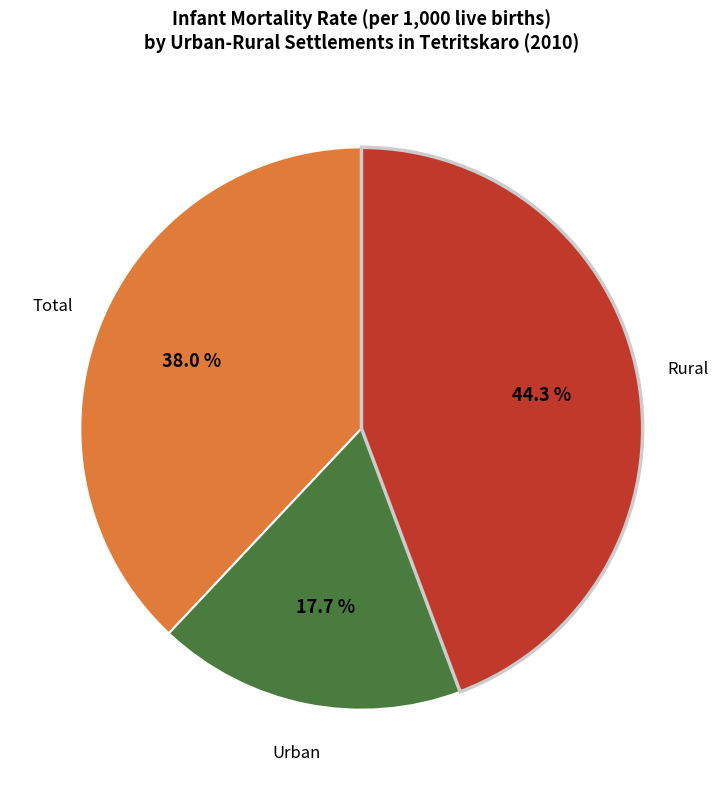

Is there a majority slice in this chart?

No